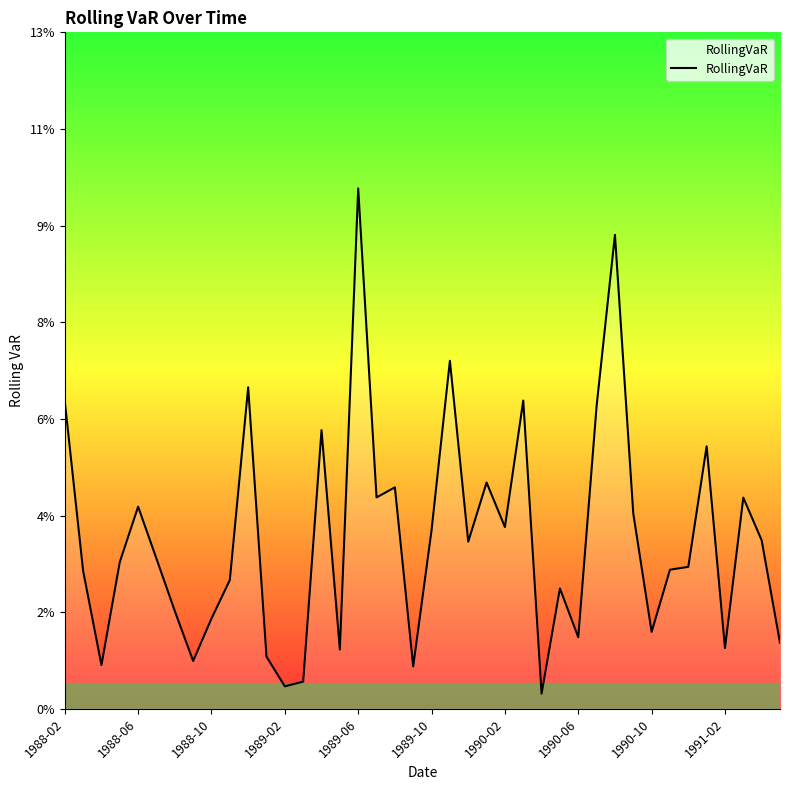

What is the difference between the maximum and minimum values?

0.1